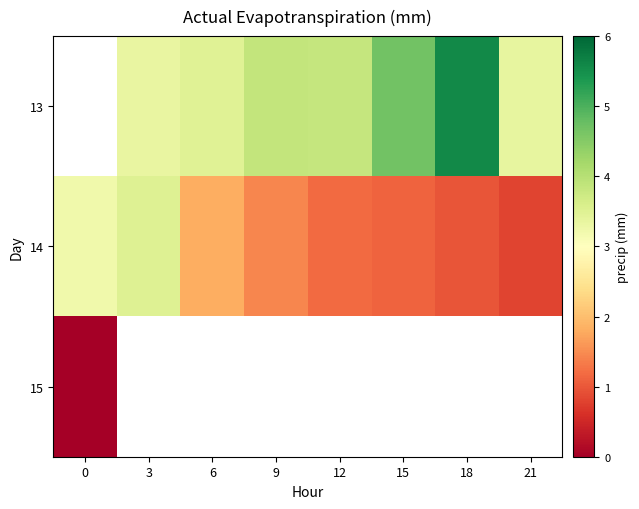

What is the difference between the second highest and second lowest values in the 14 series?

2.3